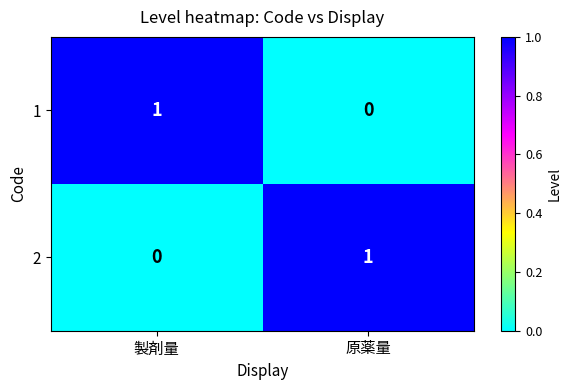

The value of 2 at 製剤量 is 0. True or false?

True